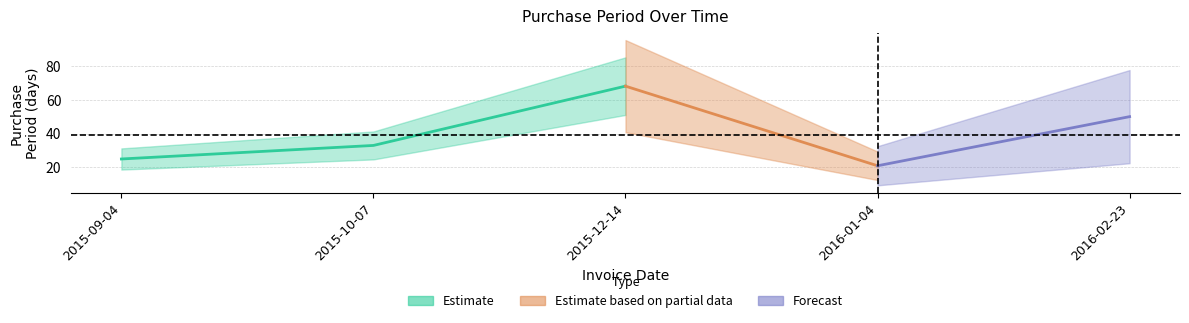

List the labels in order of value, largest first.

2015-12-14, 2016-02-23, 2015-10-07, 2015-09-04, 2016-01-04